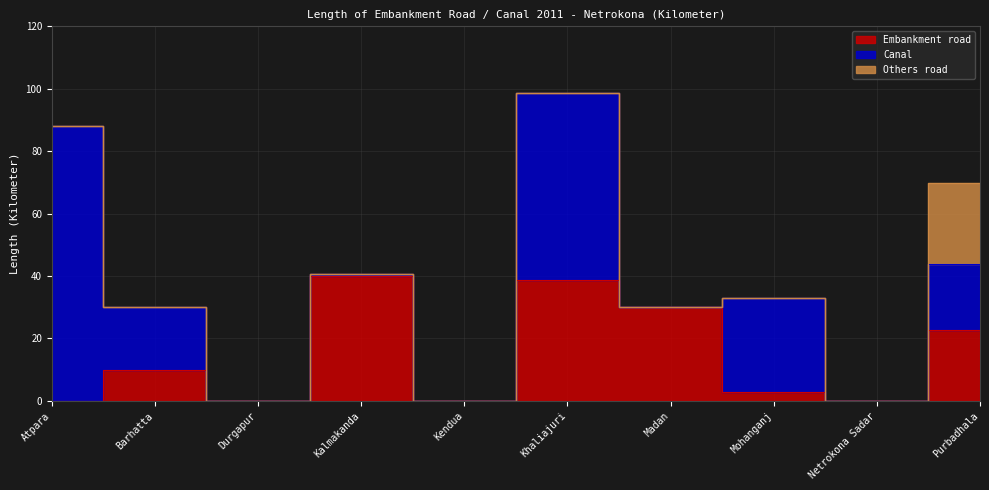

The value of Canal at Mohanganj is 51.8. True or false?

False